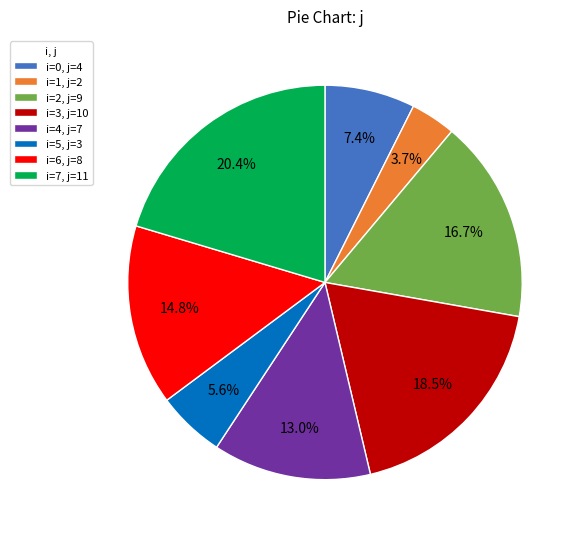

Does i=5, j=3 represent more than half of the total?

No